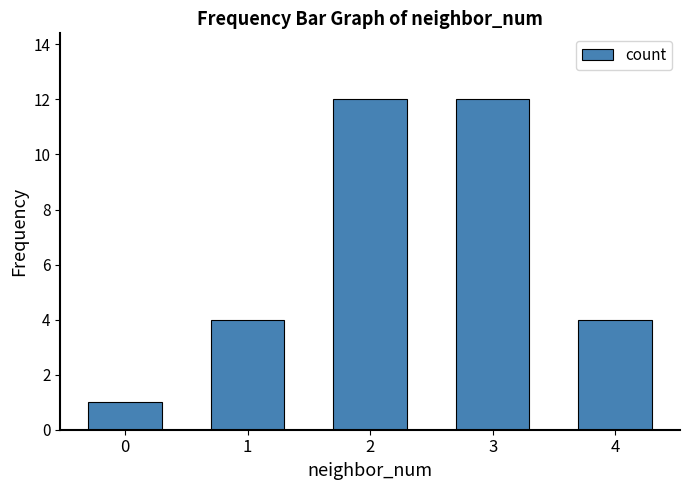

True or false: the data shows 12 at 3.

True